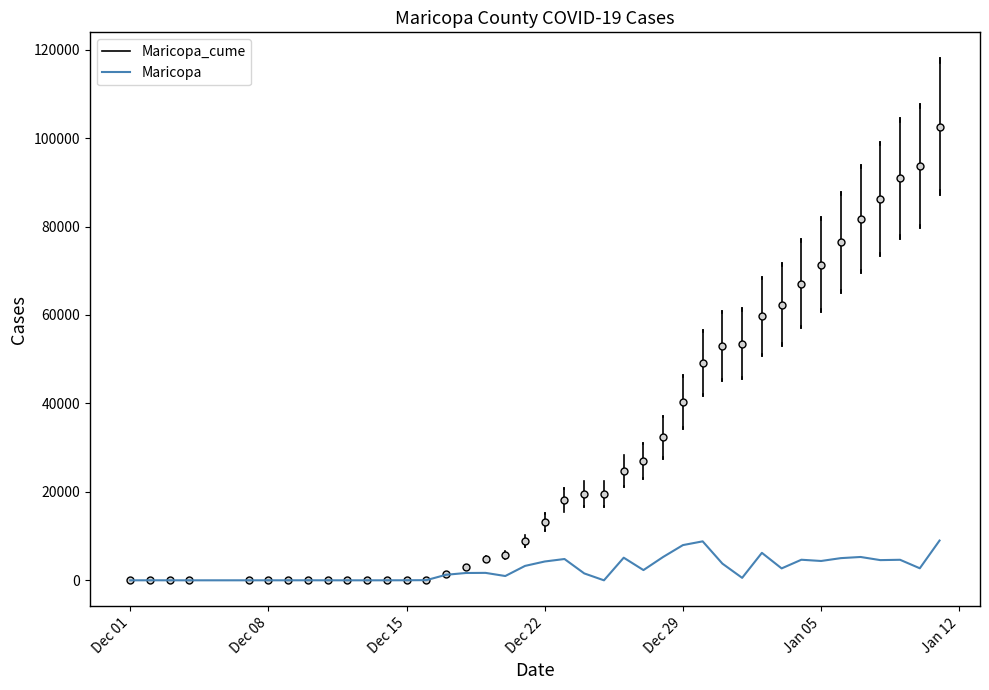

What is the highest value of the Maricopa series?

8992